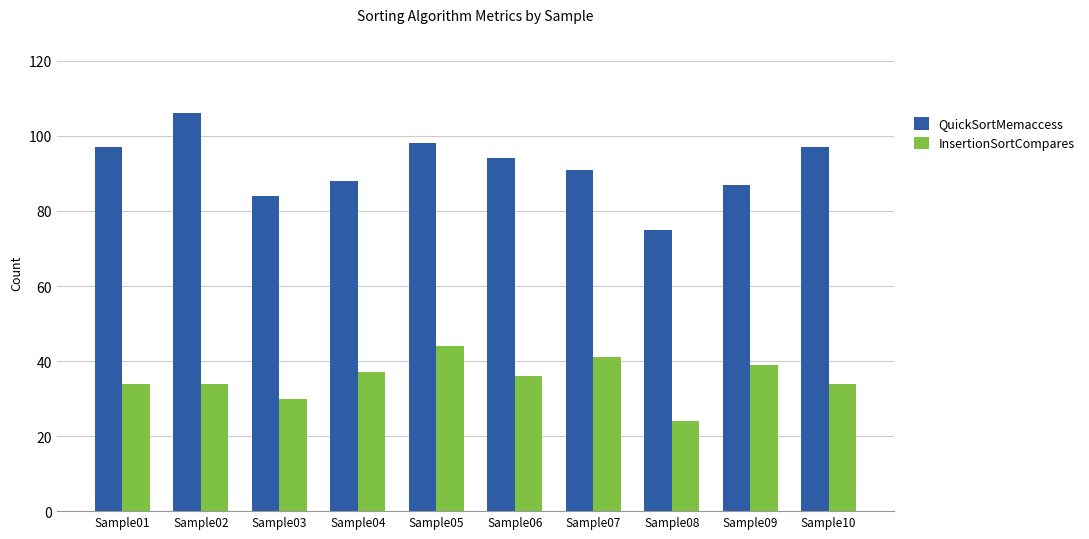

Is the value of InsertionSortCompares at Sample08 greater than the value of QuickSortMemaccess at Sample07?

No